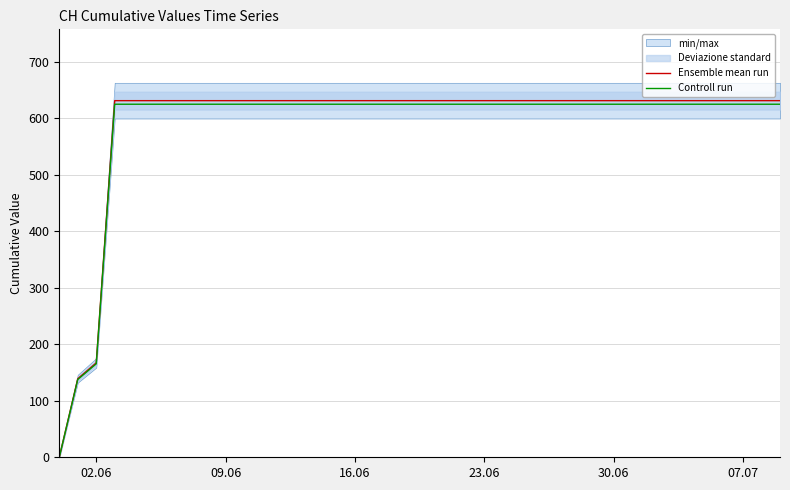

What is the maximum value for Ensemble mean run?

631.0